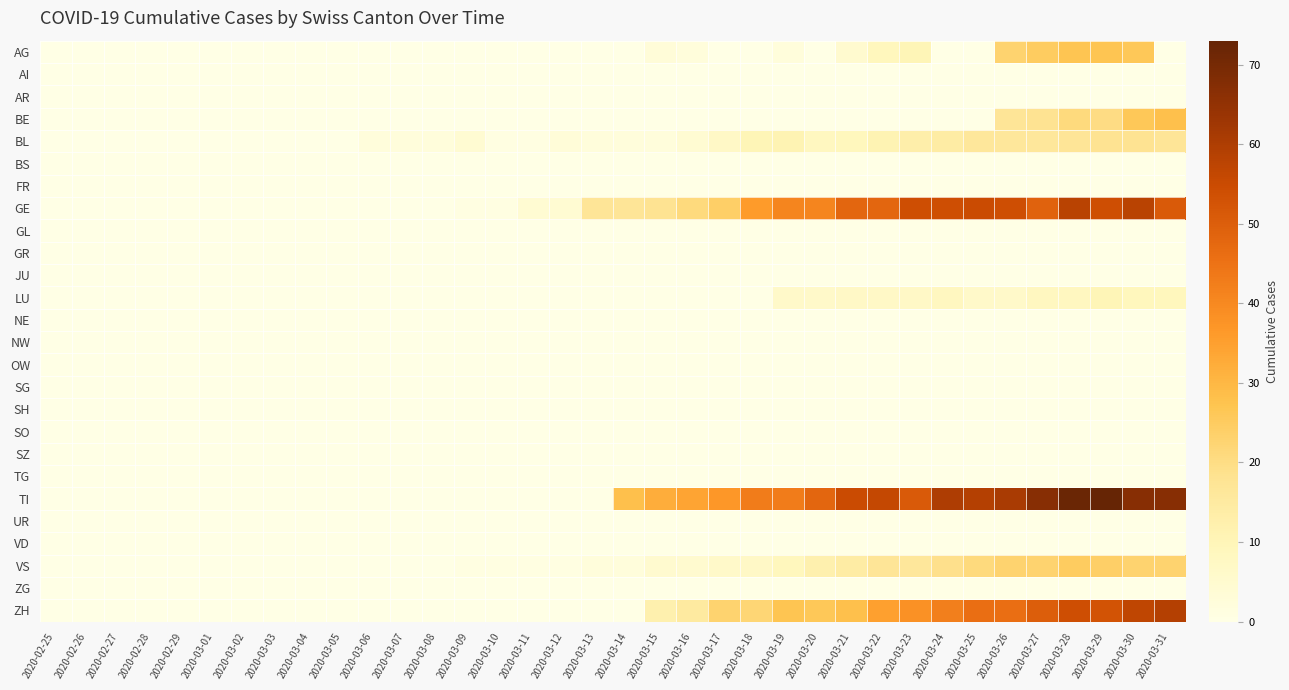

Which series changed the most between 2020-03-10 and 2020-03-27?

TI